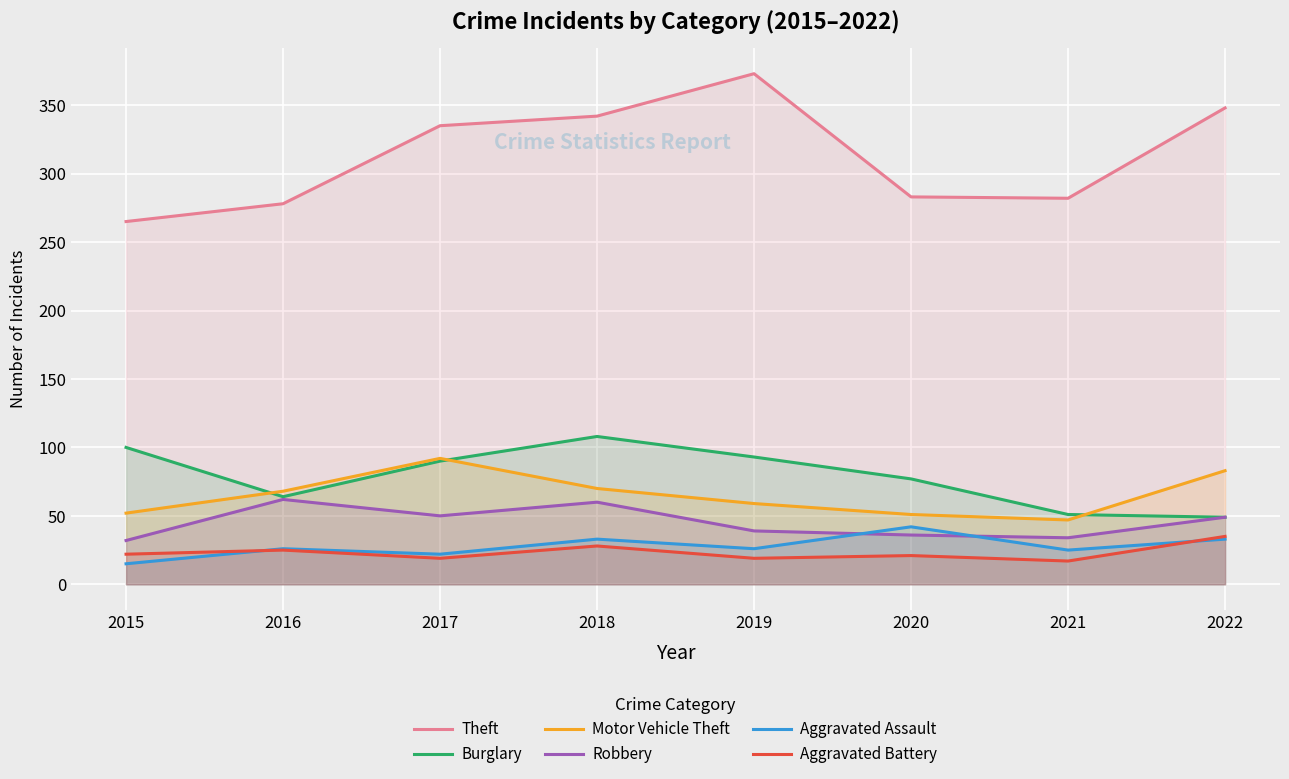

Reading left to right, list all the values displayed in this chart.

Theft: 2015=265	2016=278	2017=335	2018=342	2019=373	2020=283	2021=282	2022=348
Burglary: 2015=100	2016=64	2017=90	2018=108	2019=93	2020=77	2021=51	2022=49
Motor Vehicle Theft: 2015=52	2016=68	2017=92	2018=70	2019=59	2020=51	2021=47	2022=83
Robbery: 2015=32	2016=62	2017=50	2018=60	2019=39	2020=36	2021=34	2022=49
Aggravated Assault: 2015=15	2016=26	2017=22	2018=33	2019=26	2020=42	2021=25	2022=33
Aggravated Battery: 2015=22	2016=25	2017=19	2018=28	2019=19	2020=21	2021=17	2022=35